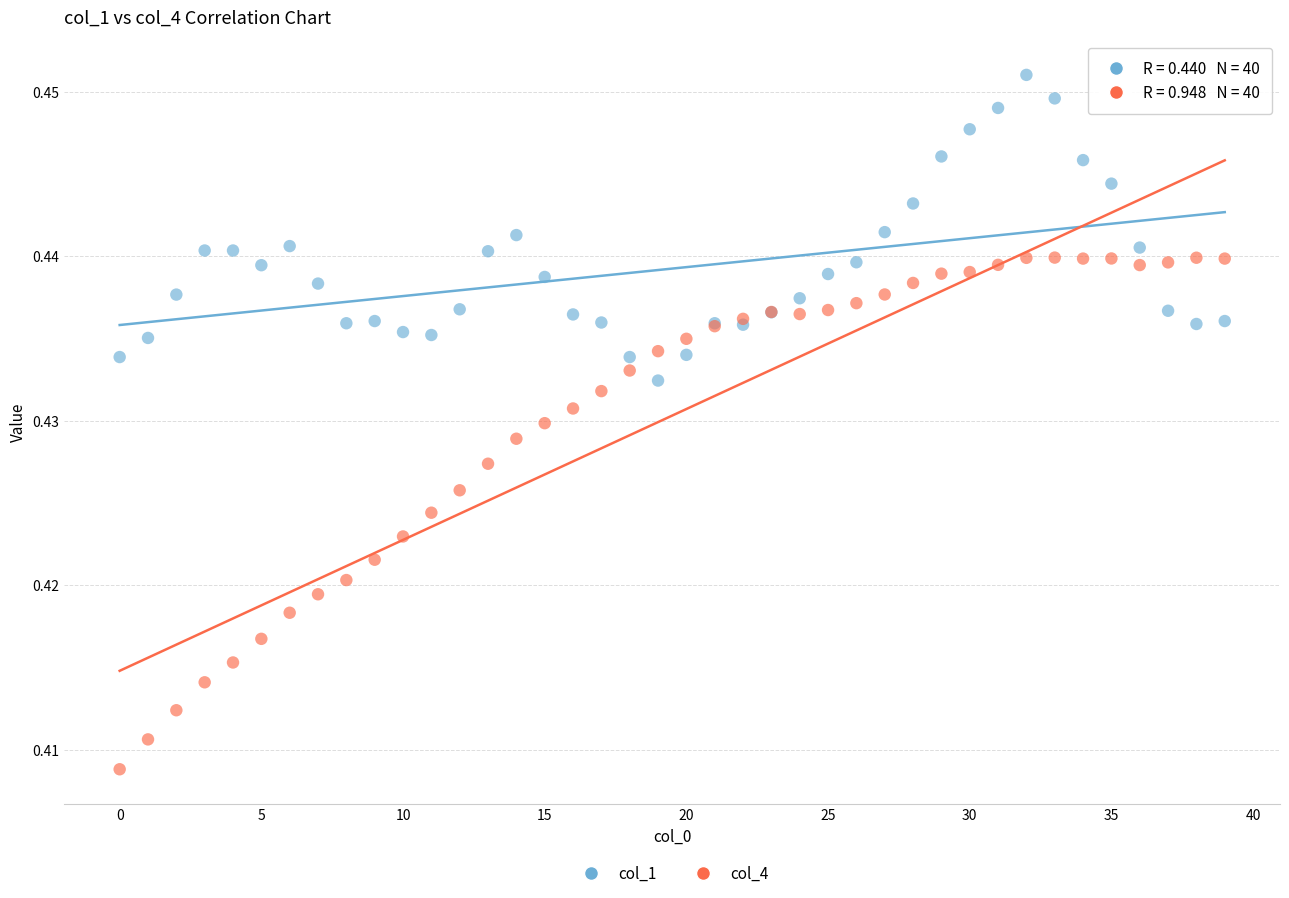

What are all the series names shown in the legend?

col_1, col_4